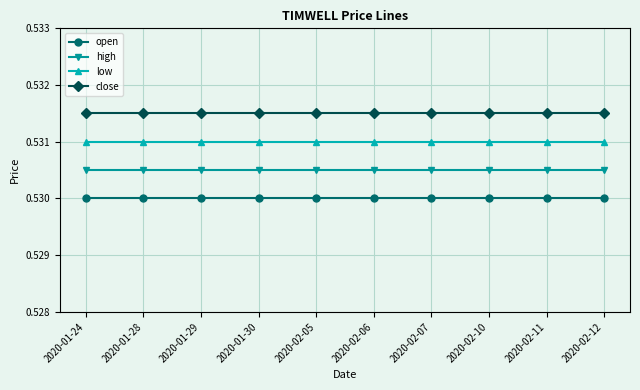

Rank the series by their average value, from lowest to highest.

open, high, low, close